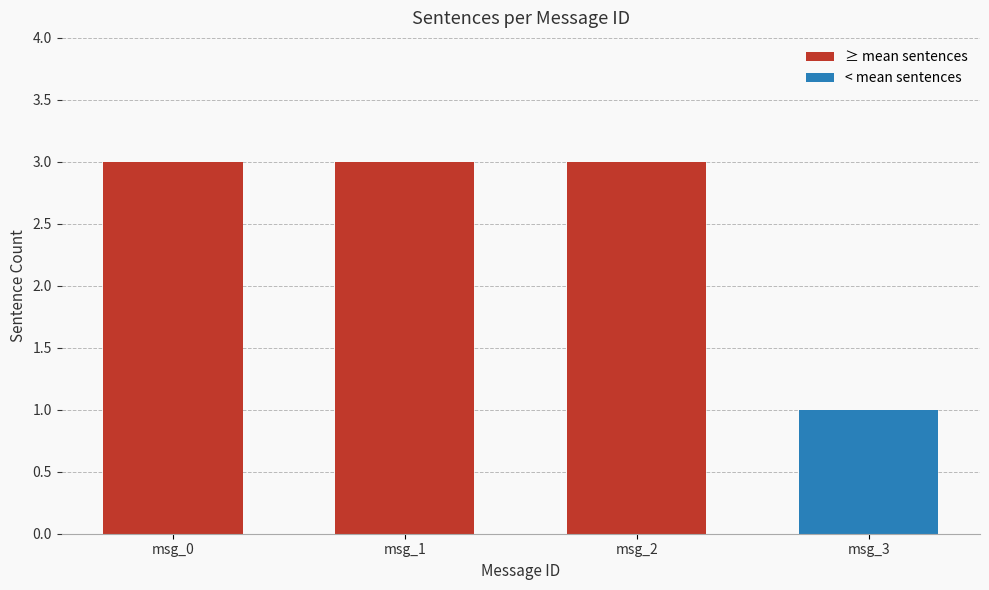

How many categories are shown in the chart?

4